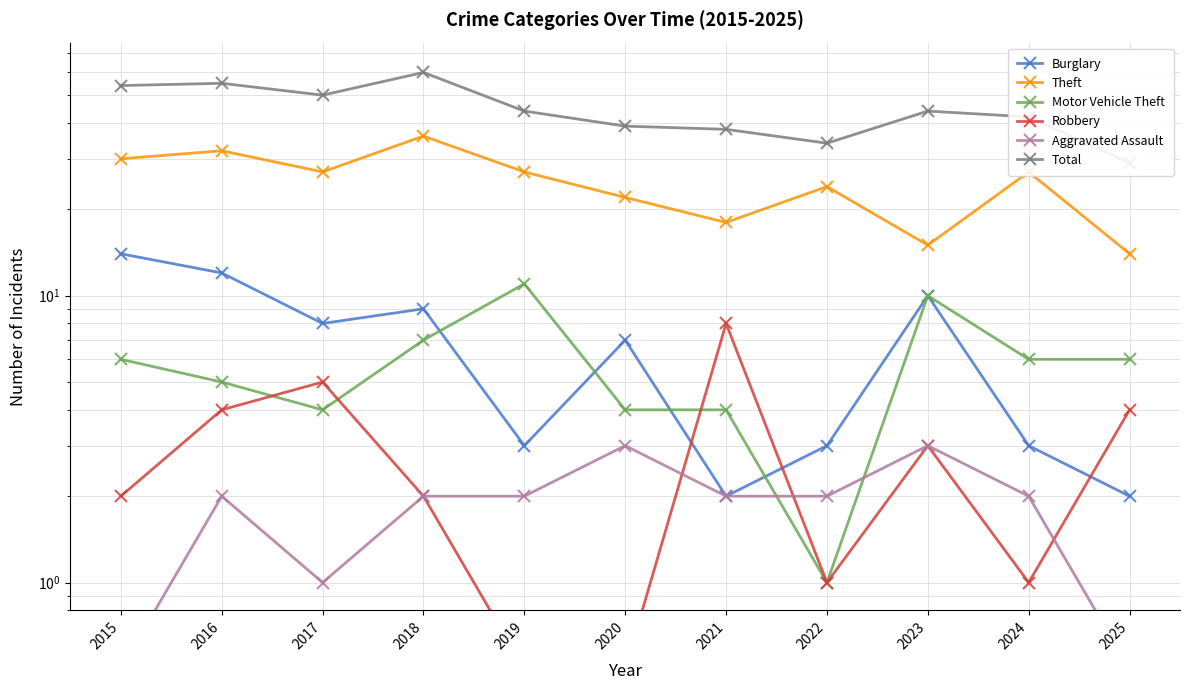

In Theft, how many points are higher than both neighbors (excluding endpoints)?

4